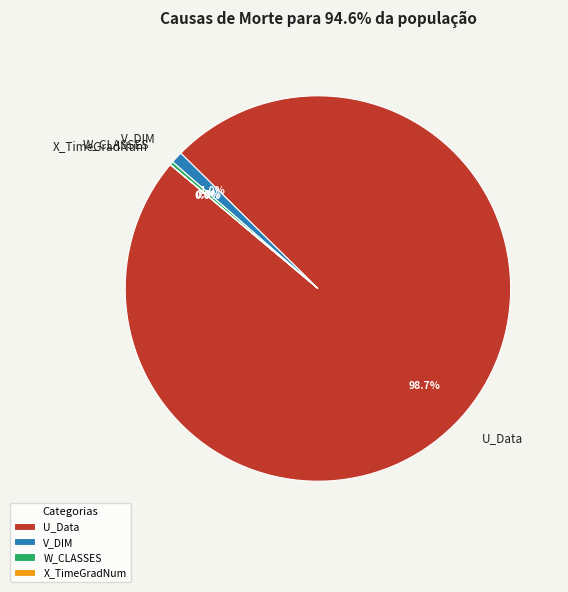

Is the sum of V_DIM and W_CLASSES greater than half?

No